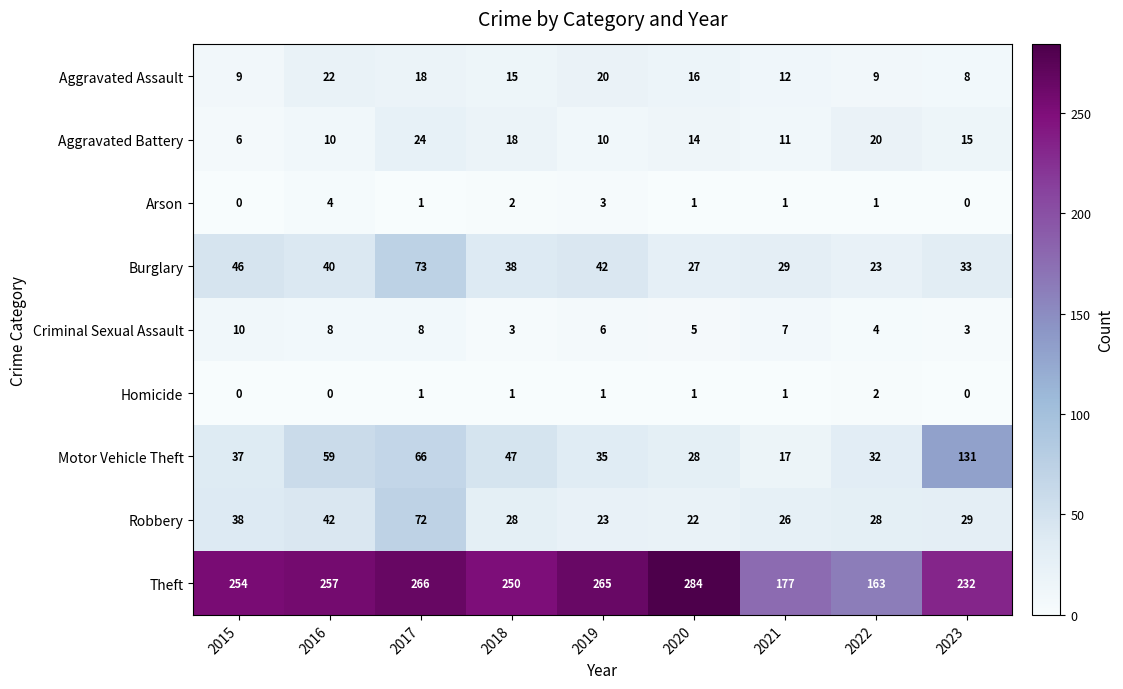

What is the average value of the Criminal Sexual Assault series?

6